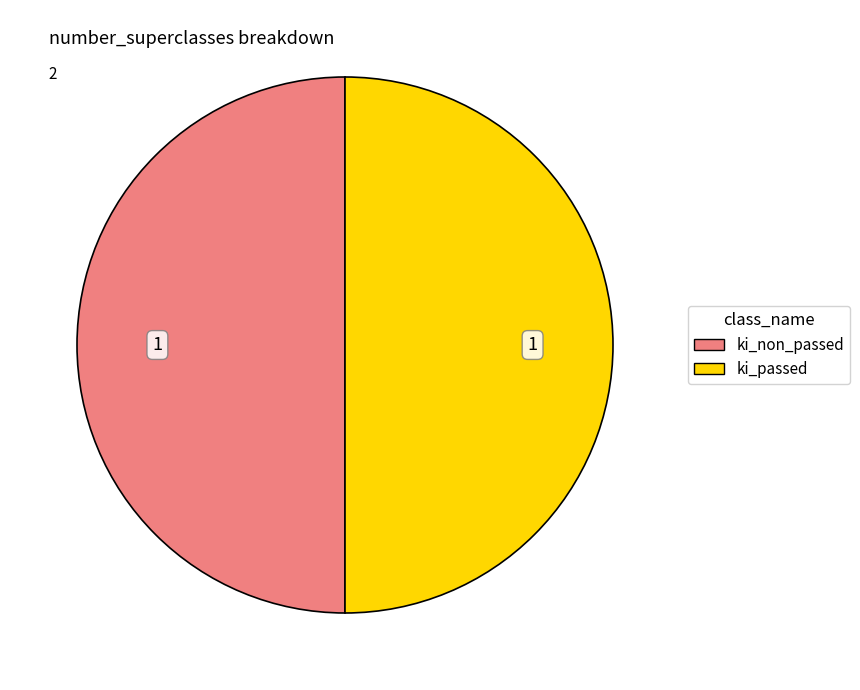

Count the number of slices in the pie.

2